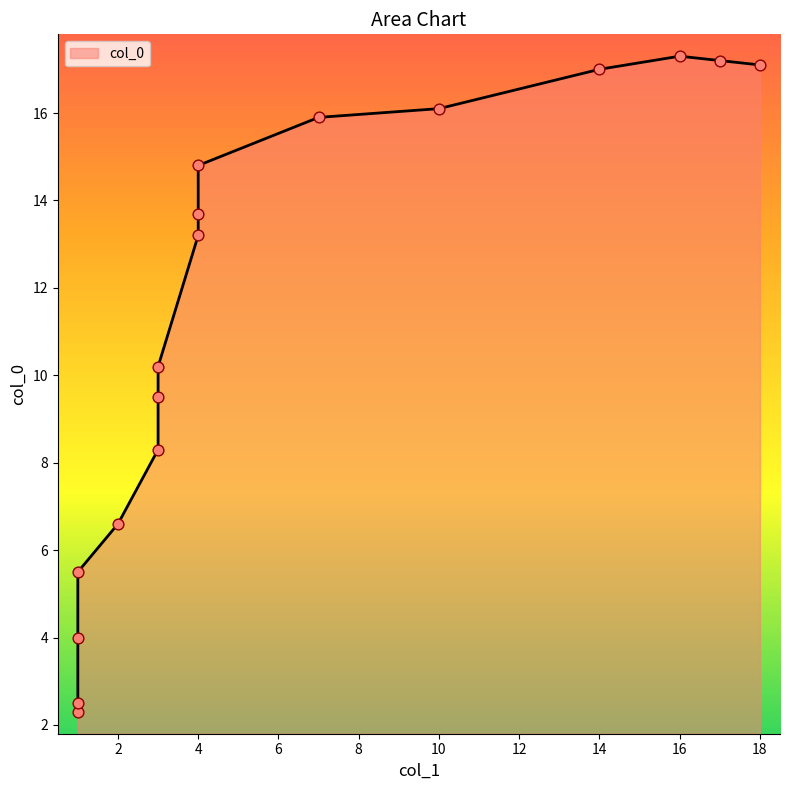

What is the ratio of the value at 3 to the value at 1?

1.5